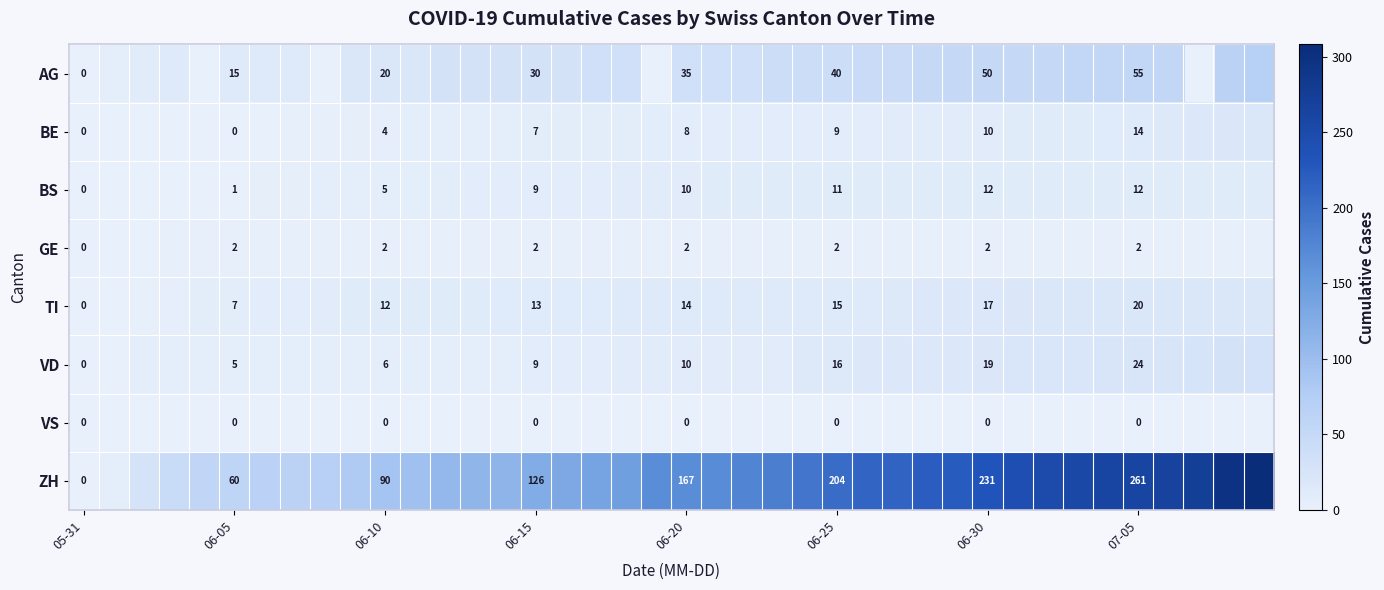

What is the sum of all ZH values?

6306